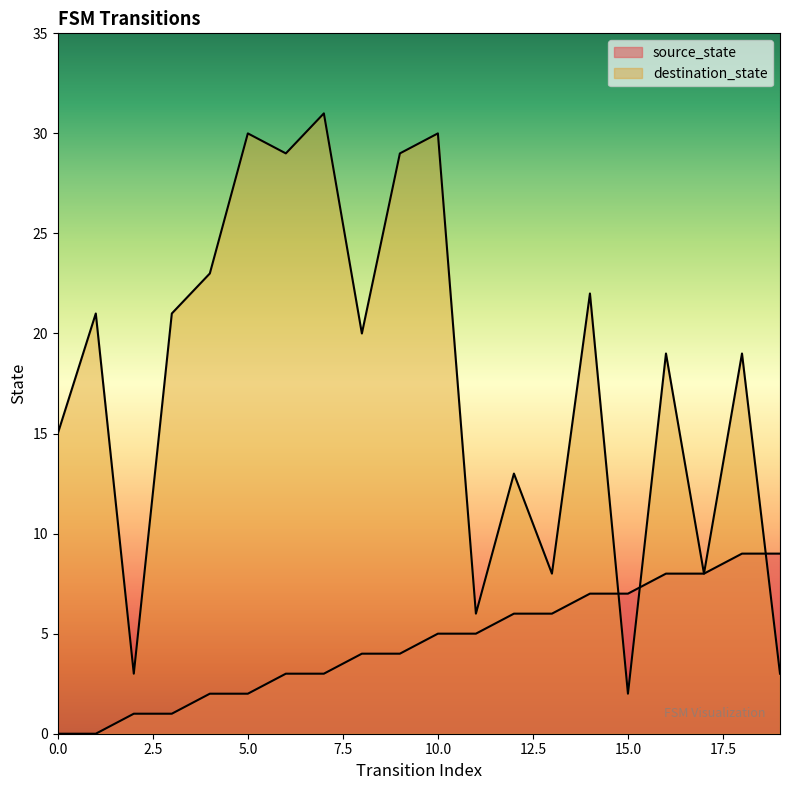

At which label does destination_state first exceed 20?

1